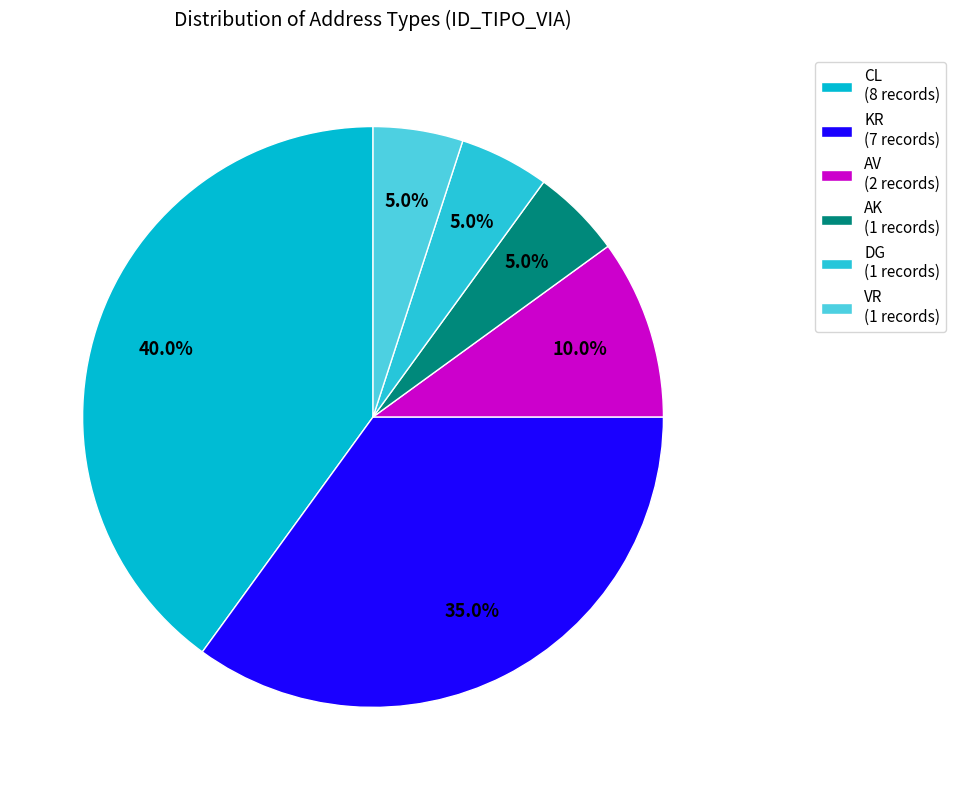

To the nearest percent, what is the average slice percentage?

17%